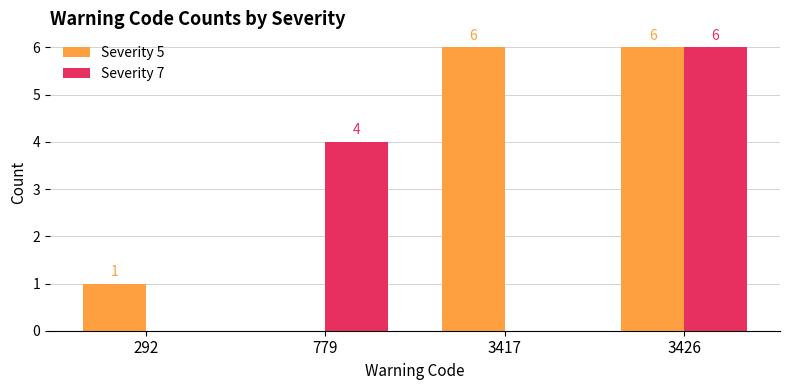

What are all the series names shown in the legend?

Severity 5, Severity 7